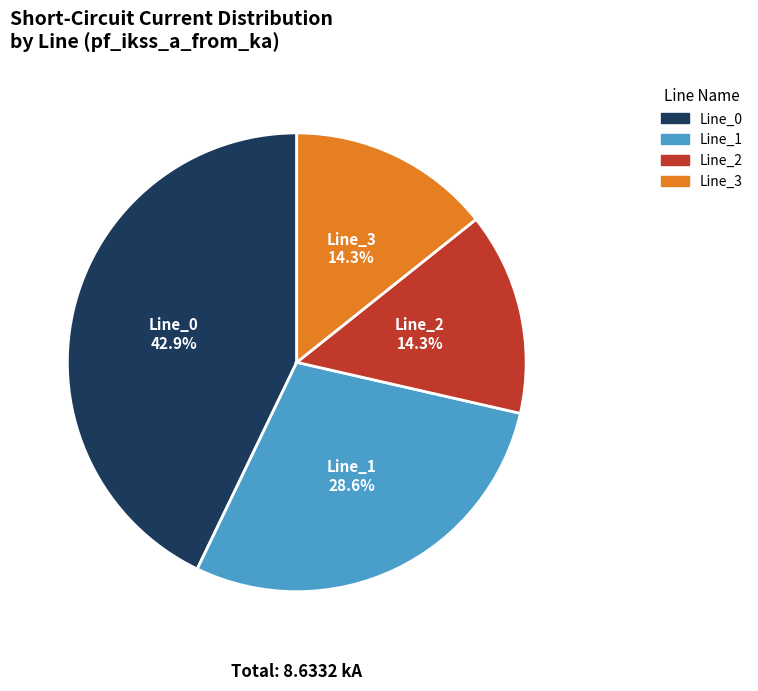

How much of the chart is everything except Line_0?

57.1%